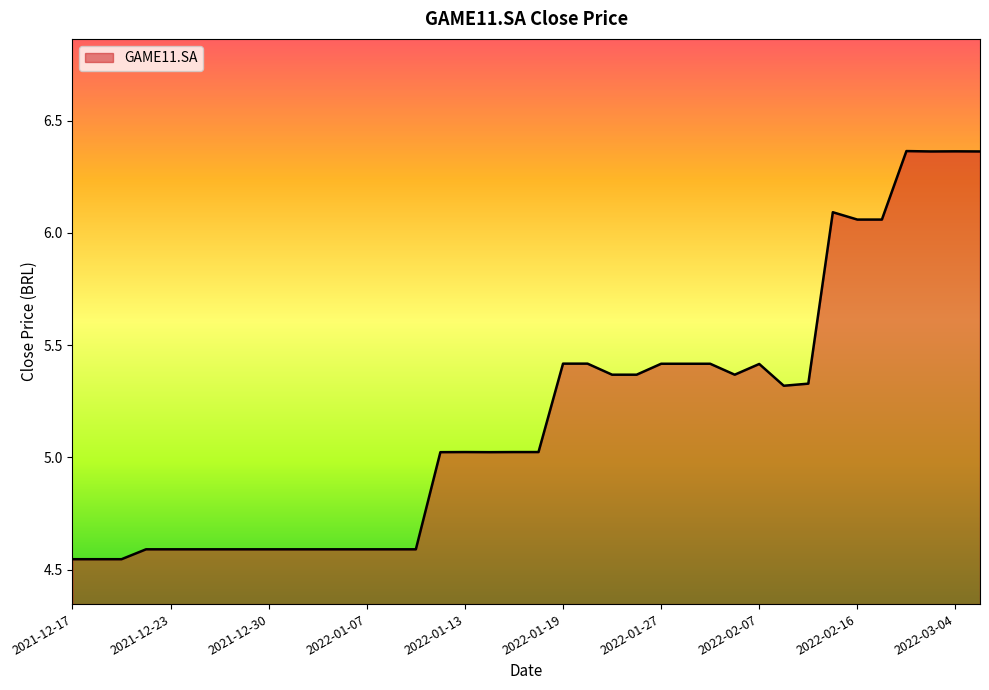

What is the difference between the maximum and minimum values?

1.8